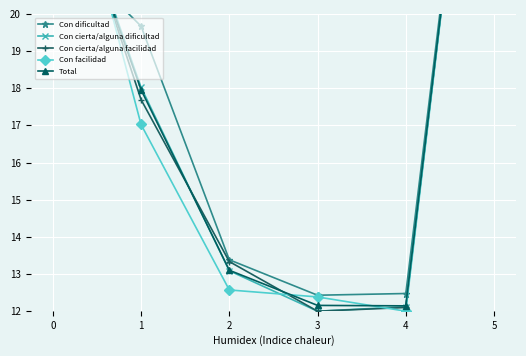

Which category has the lowest value across all series?

3